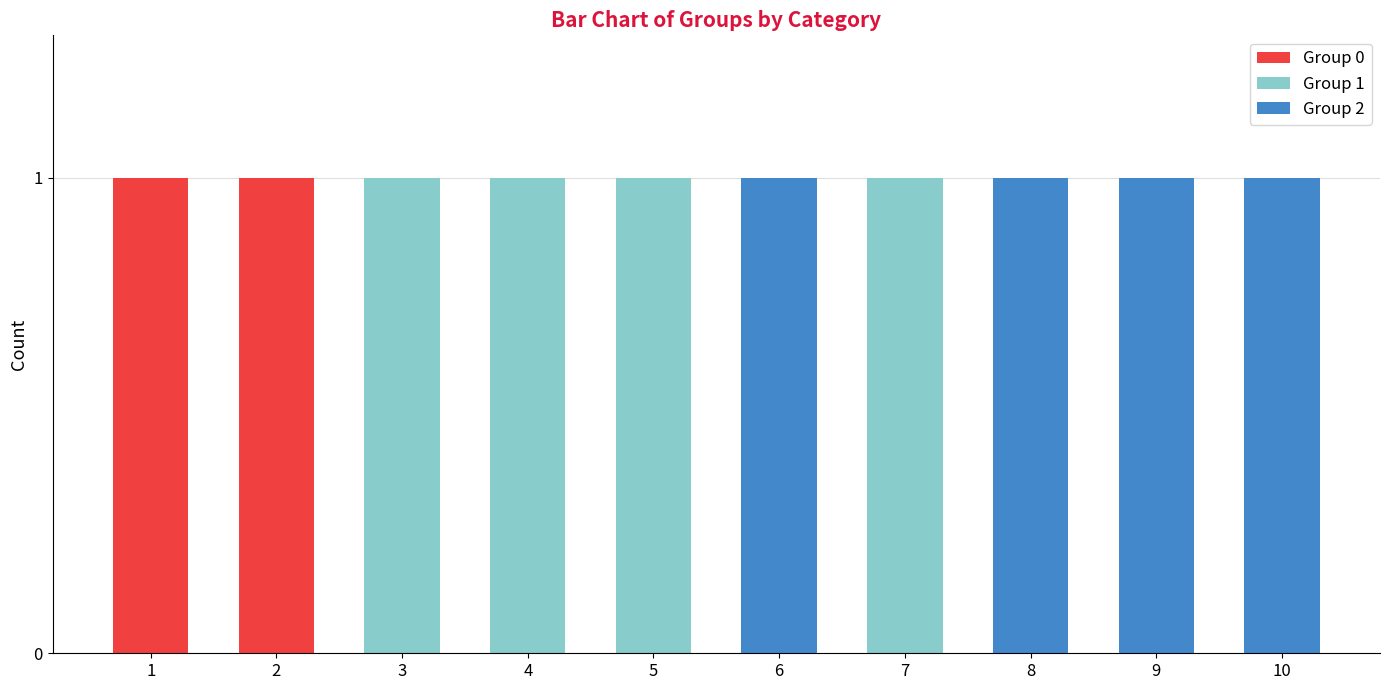

True or false: Group 0 has a value of 0 at 5.

True